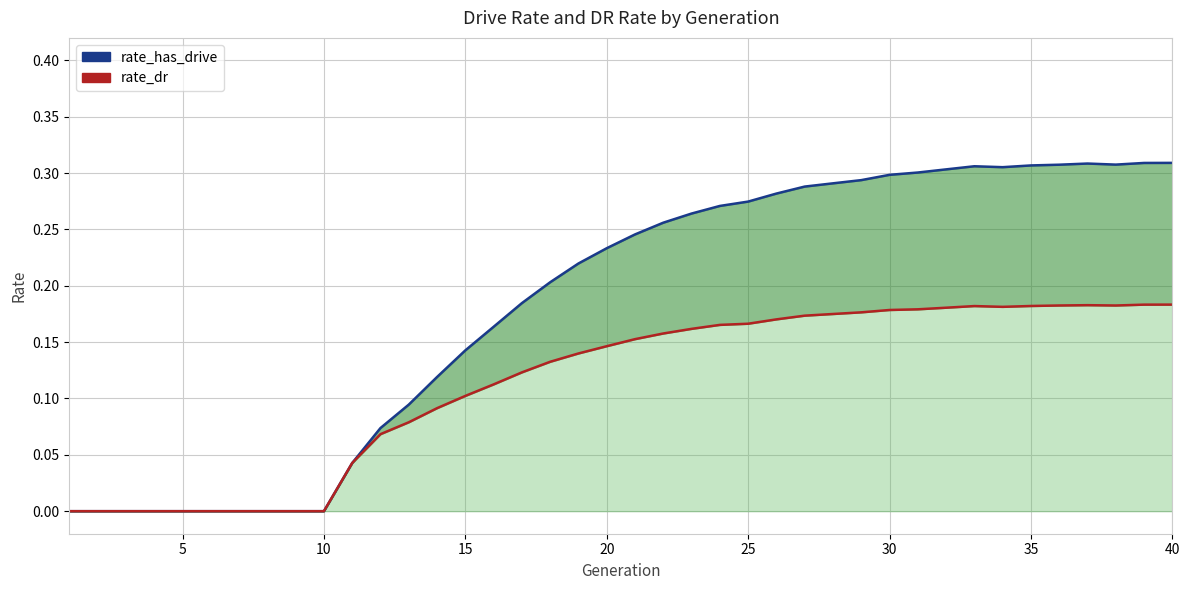

Reading left to right, transcribe all the data shown in this chart.

rate_has_drive: 0.0	0.0	0.0	0.0	0.0	0.0	0.0	0.0	0.0	0.0	0.0	0.1	0.1	0.1	0.1	0.2	0.2	0.2	0.2	0.2	0.2	0.3	0.3	0.3	0.3	0.3	0.3	0.3	0.3	0.3	0.3	0.3	0.3	0.3	0.3	0.3	0.3	0.3	0.3	0.3
rate_dr: 0.0	0.0	0.0	0.0	0.0	0.0	0.0	0.0	0.0	0.0	0.0	0.1	0.1	0.1	0.1	0.1	0.1	0.1	0.1	0.1	0.2	0.2	0.2	0.2	0.2	0.2	0.2	0.2	0.2	0.2	0.2	0.2	0.2	0.2	0.2	0.2	0.2	0.2	0.2	0.2